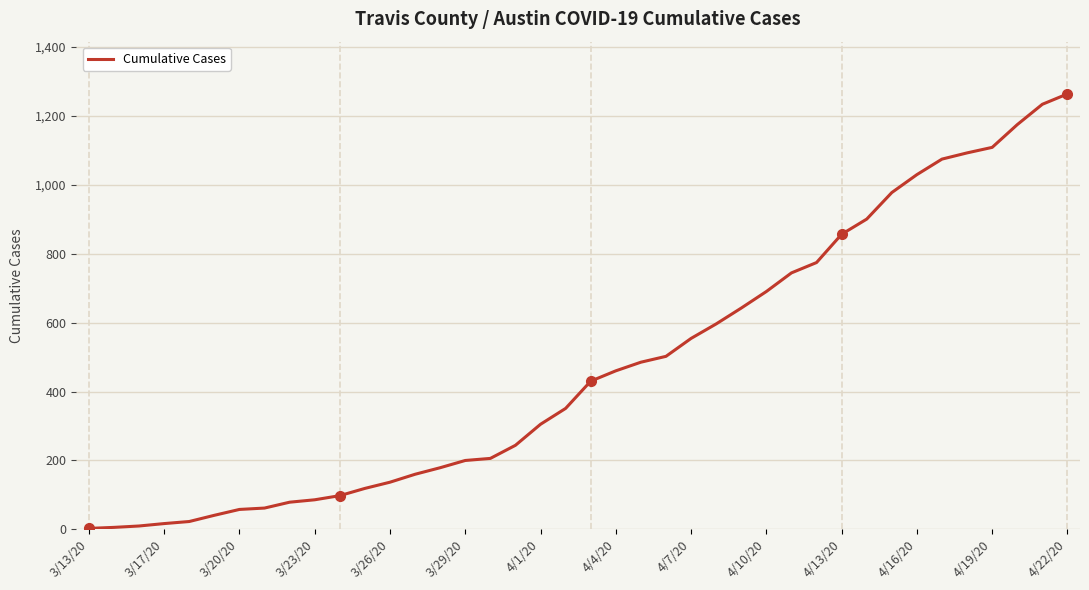

What is the greatest value displayed?

1263